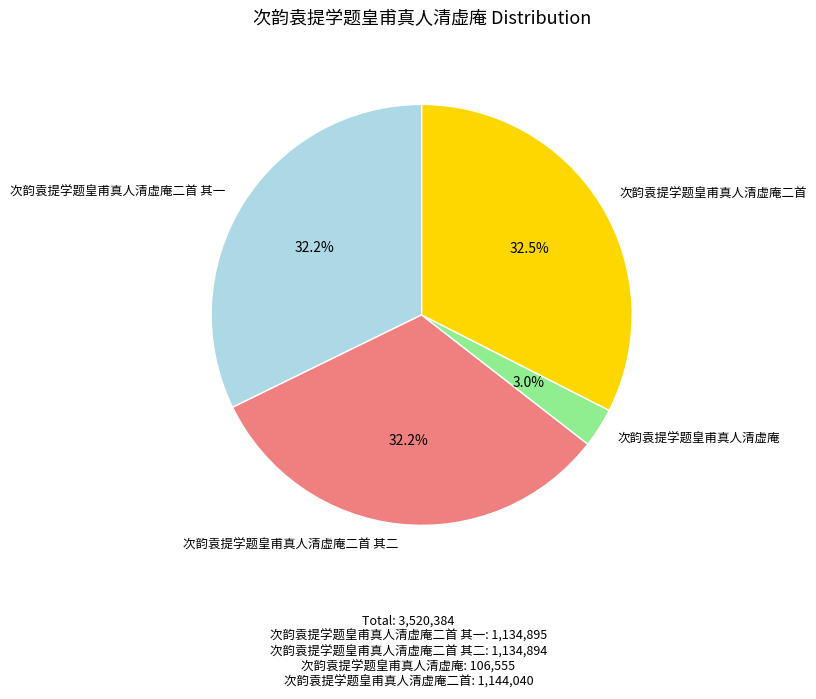

Is 次韵袁提学题皇甫真人清虚庵二首 the majority of the pie?

No